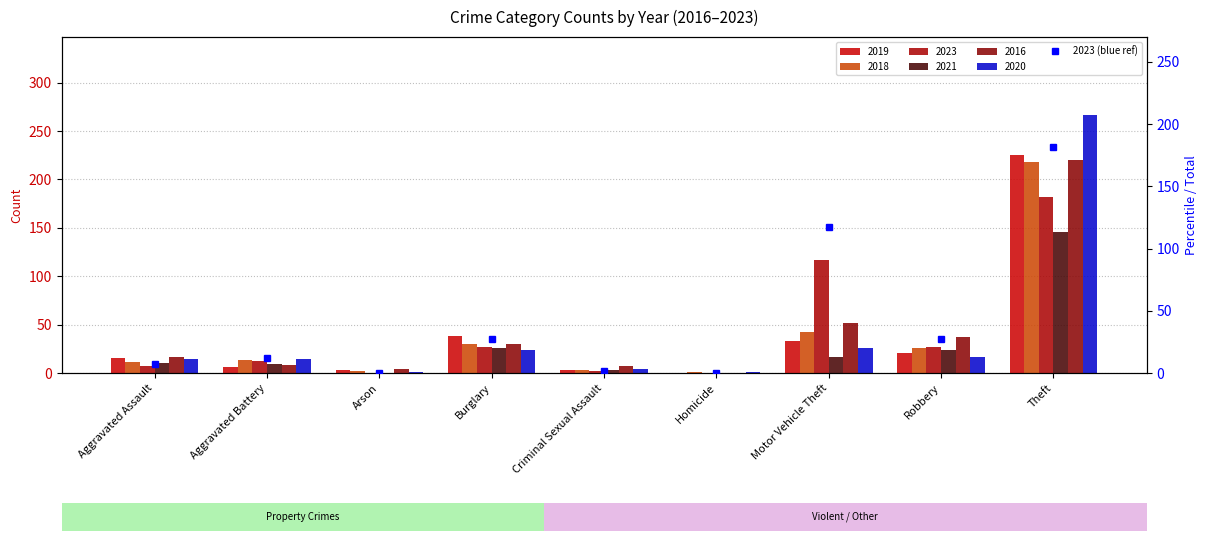

List the labels in order of value, largest first.

Theft, Motor Vehicle Theft, Burglary, Robbery, Aggravated Battery, Aggravated Assault, Criminal Sexual Assault, Arson, Homicide